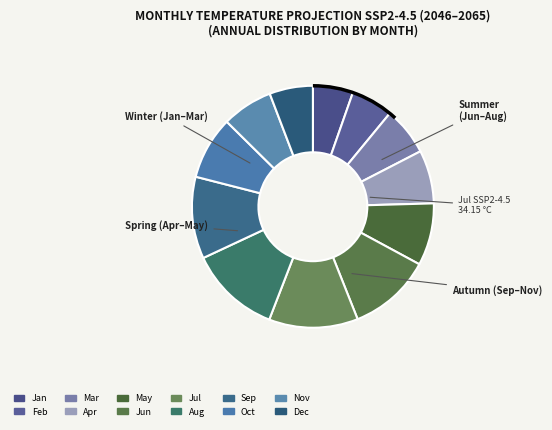

How many slices are in this pie chart?

12